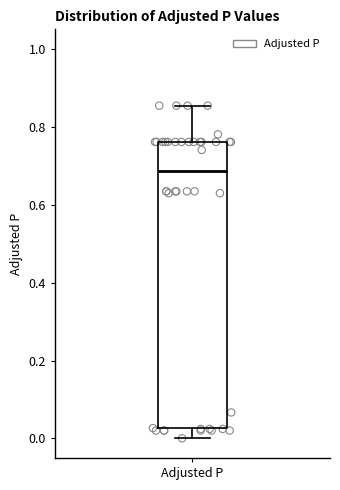

Transcribe this box plot: give where the median line is, the range the box spans, and where the two whiskers end, as read against the y-axis. The values are not printed on the chart, so give them approximately, as read against the axis.

median 0.68, box 0.02 to 0.76, whiskers 0.00 to 0.86